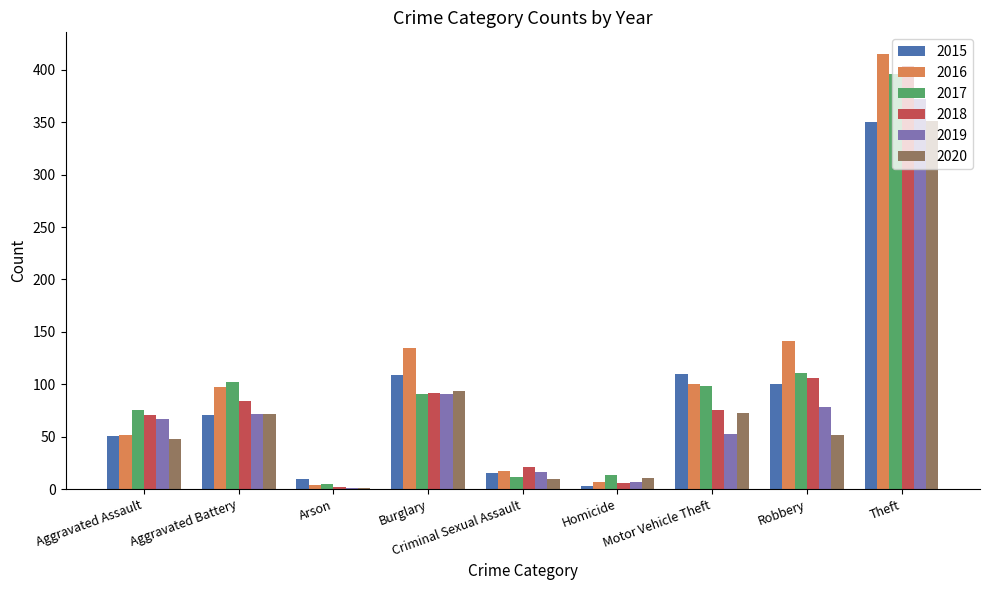

True or false: 2019 has a value of 53 at Motor Vehicle Theft.

True